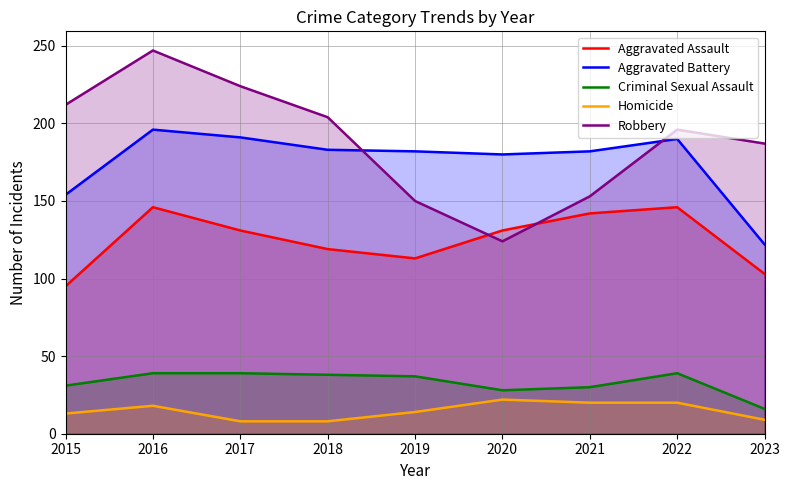

How many interior local peaks does the Aggravated Battery series have?

2